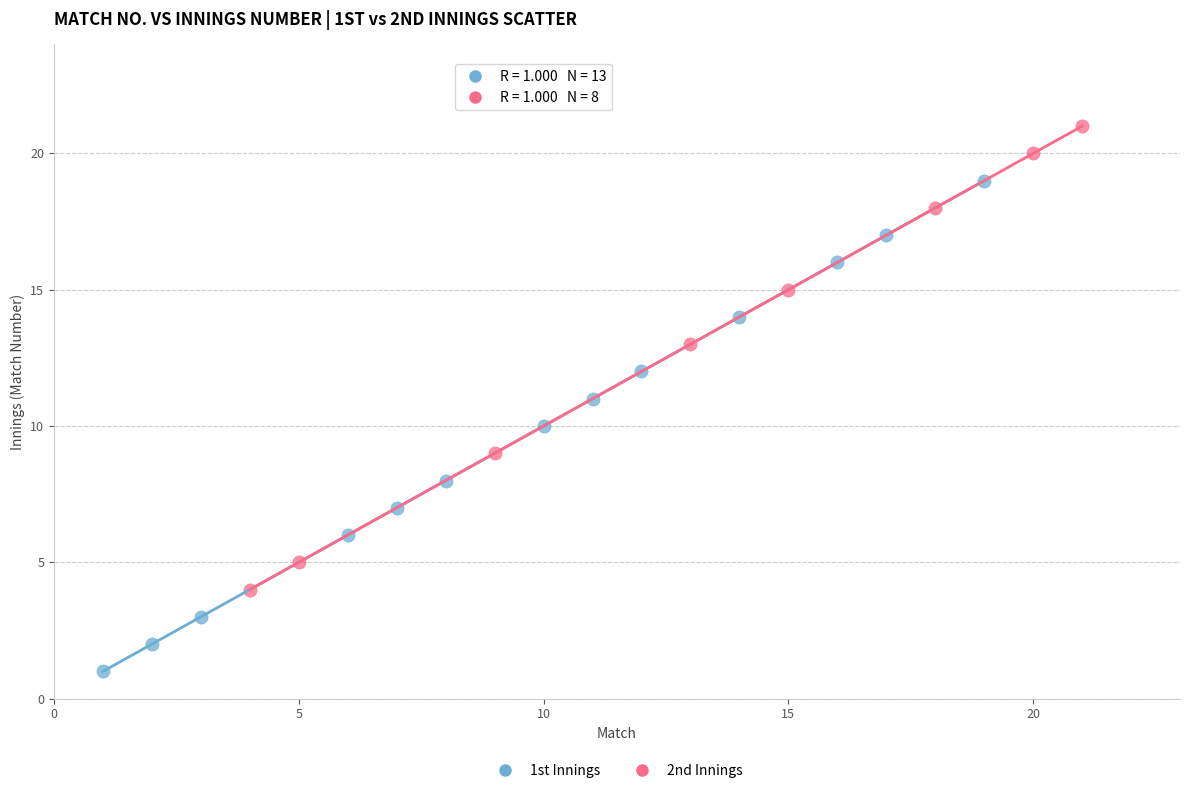

Which series reaches the maximum Y coordinate?

2nd Innings